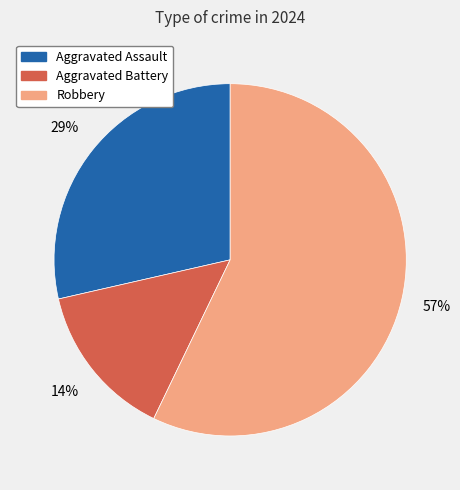

Is the sum of Robbery and Aggravated Assault greater than half?

Yes